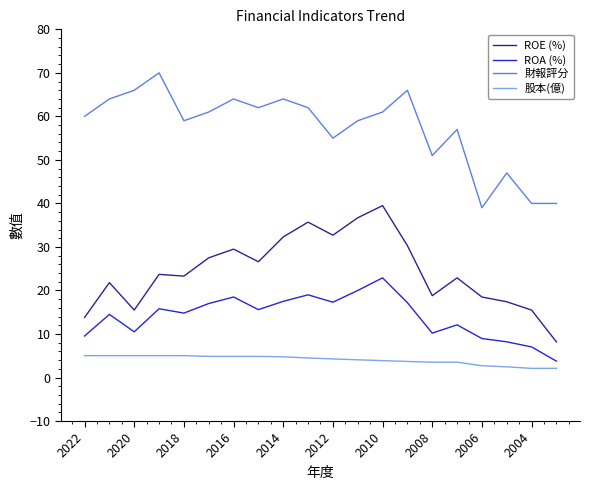

List the series in order of their overall mean, lowest first.

股本(億), ROA (%), ROE (%), 財報評分